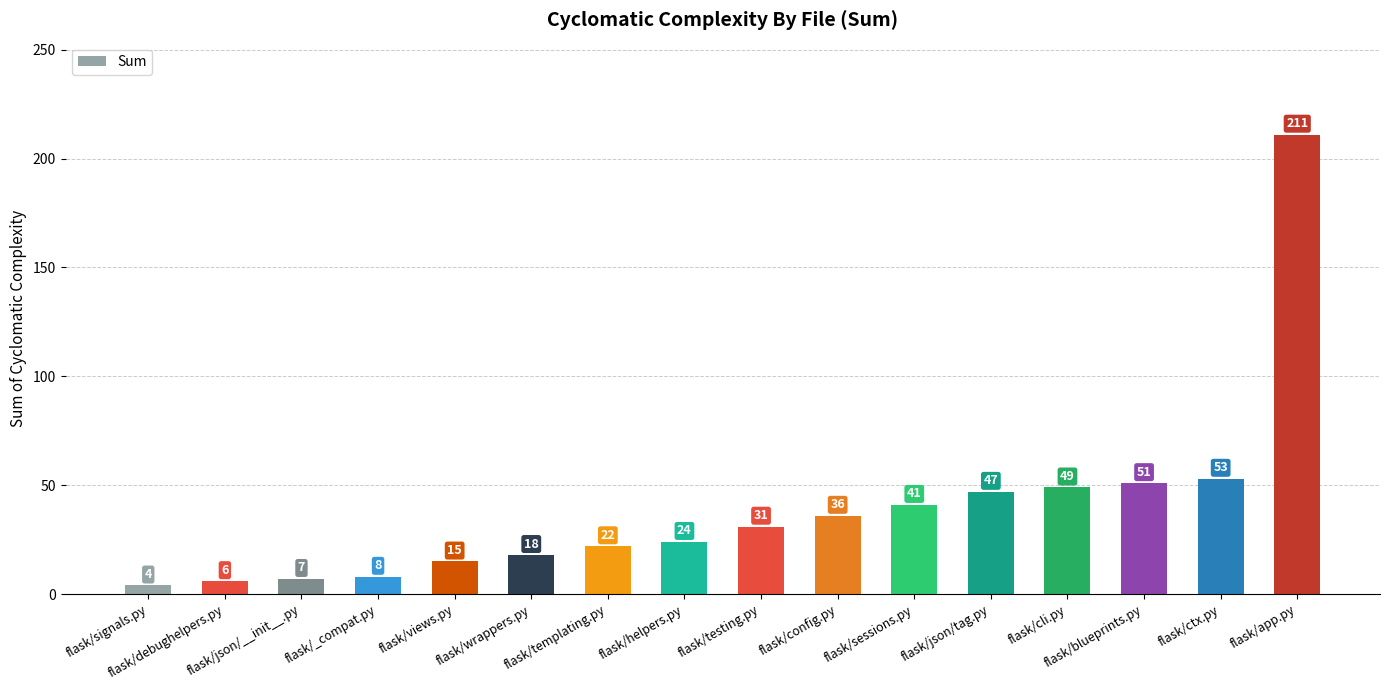

What is the greatest value displayed?

211